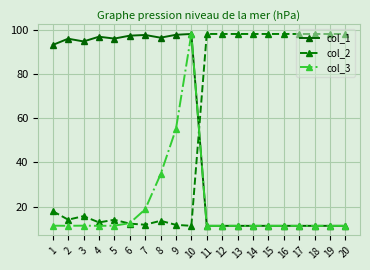

At which category is the sum across all series the highest?

10